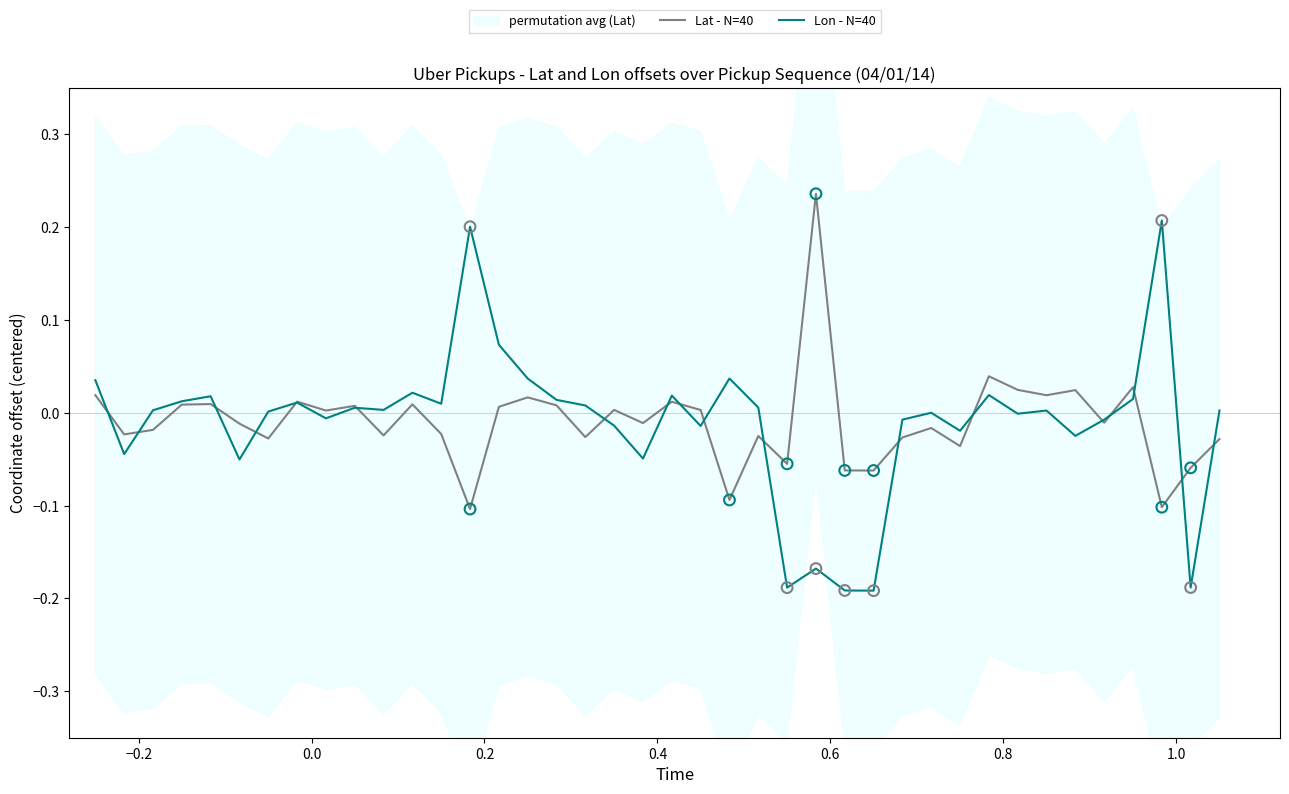

Which series contains the lowest Y value?

Lon - N=40